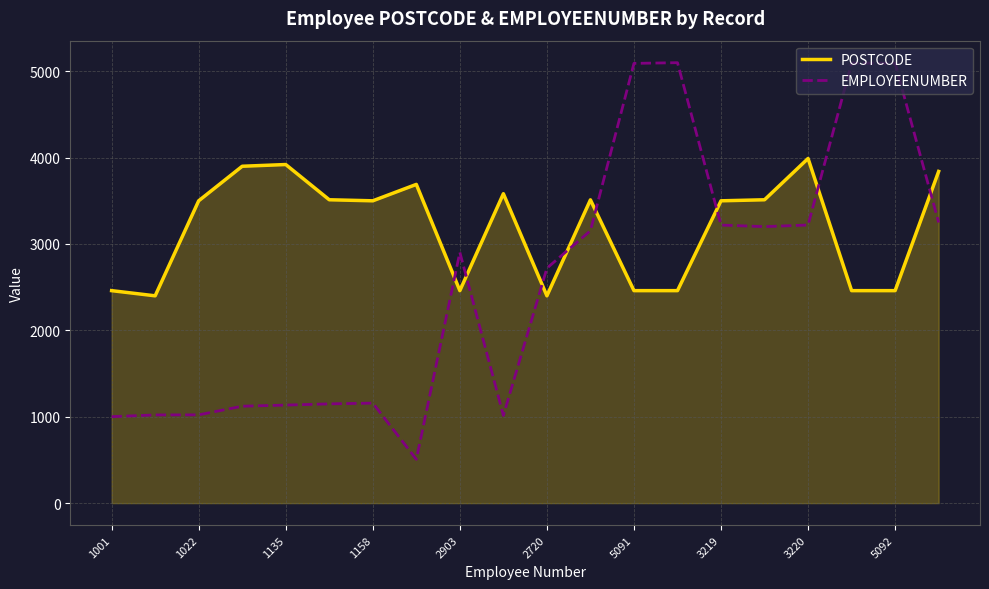

How many times do POSTCODE and EMPLOYEENUMBER cross each other?

8